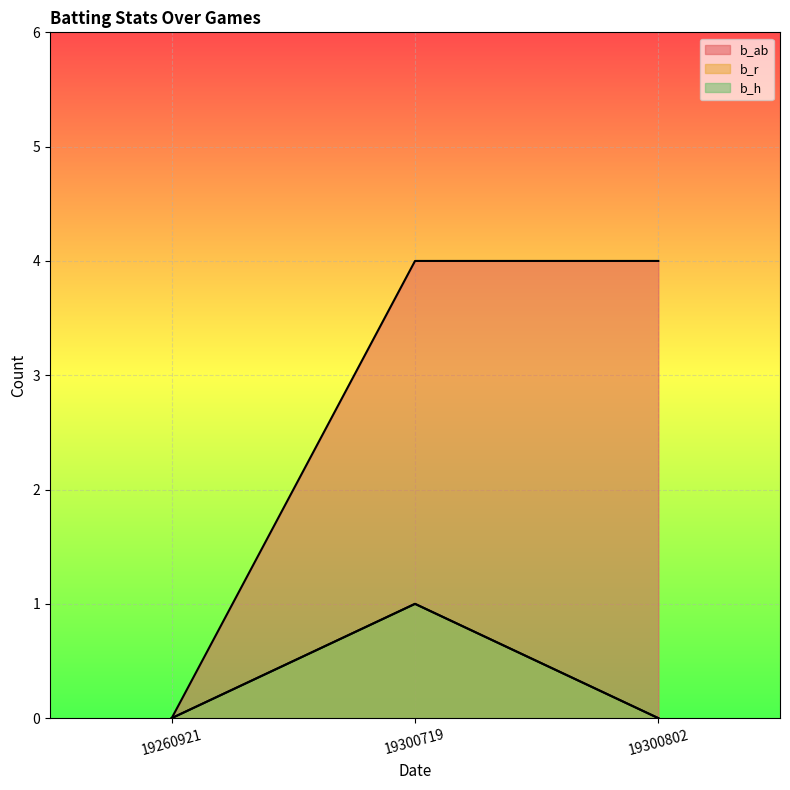

What is the difference between the b_h values at 19300802 and 19300719?

1